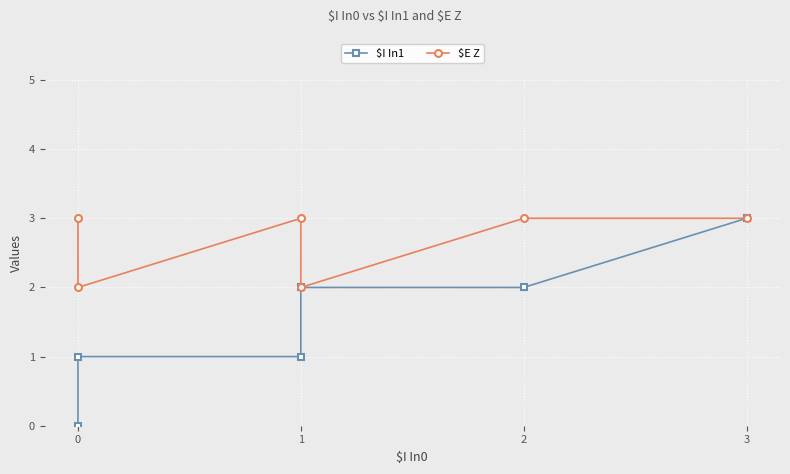

What is the value of the $E Z point at the 4th from the left?

2